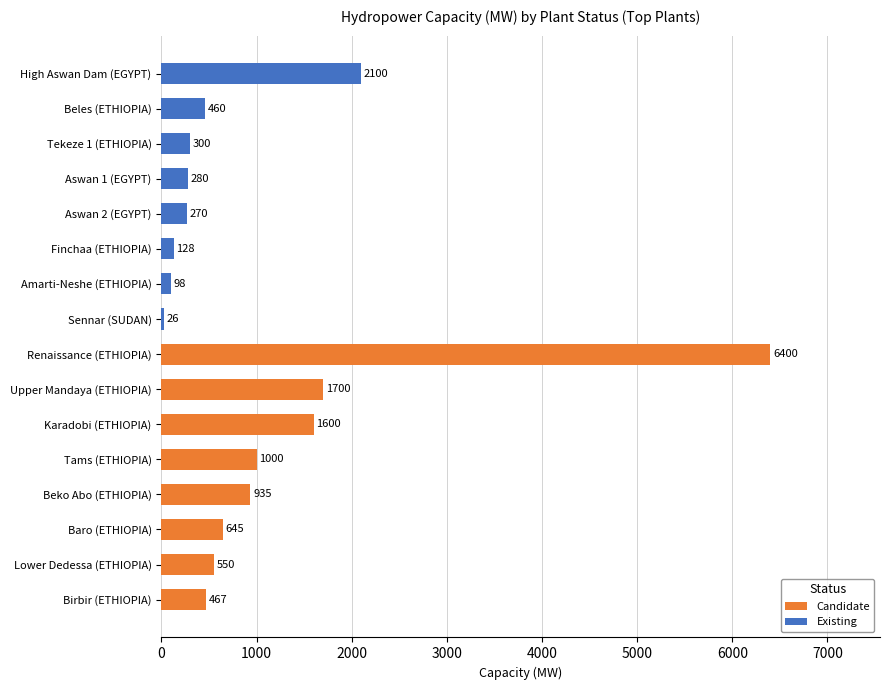

What is the sum of all Existing values?

3662